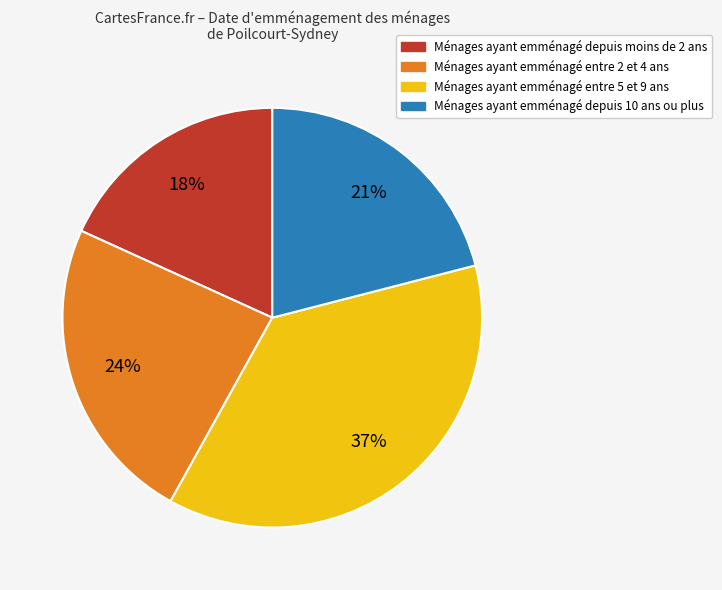

Is there a majority slice in this chart?

No